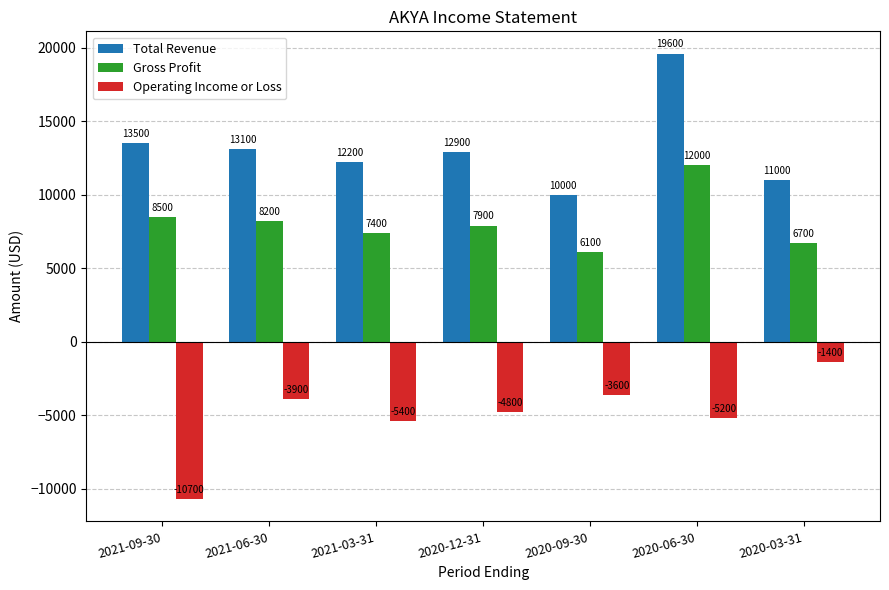

Which category has the lowest value across all series?

2021-09-30